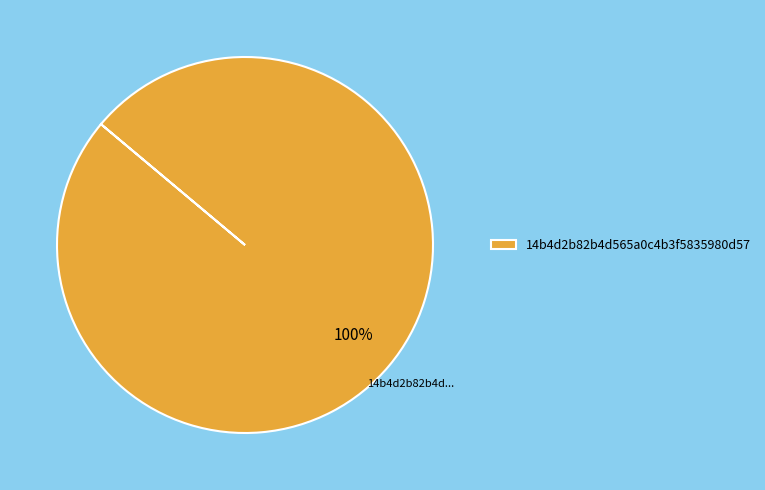

Does any single category account for the majority?

Yes